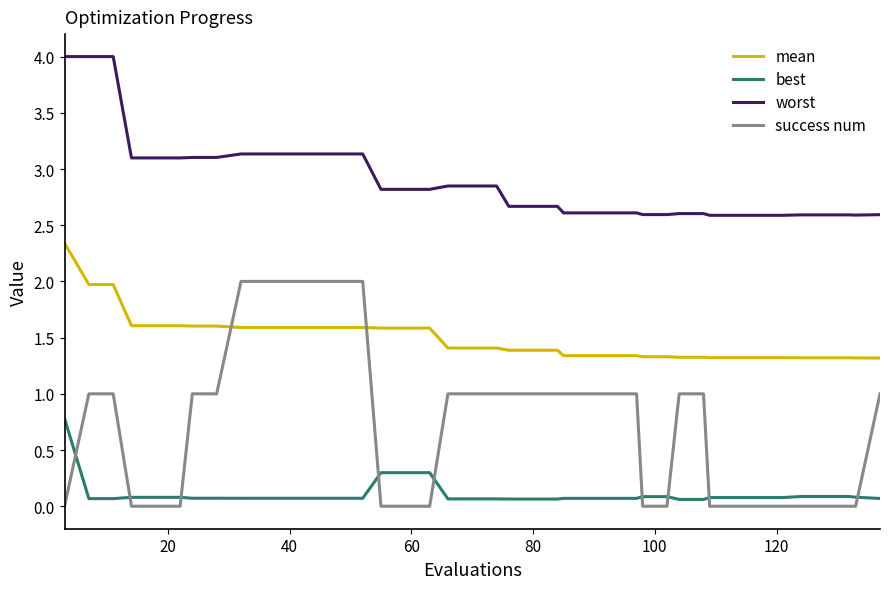

What are all the series names shown in the legend?

mean, best, worst, success num